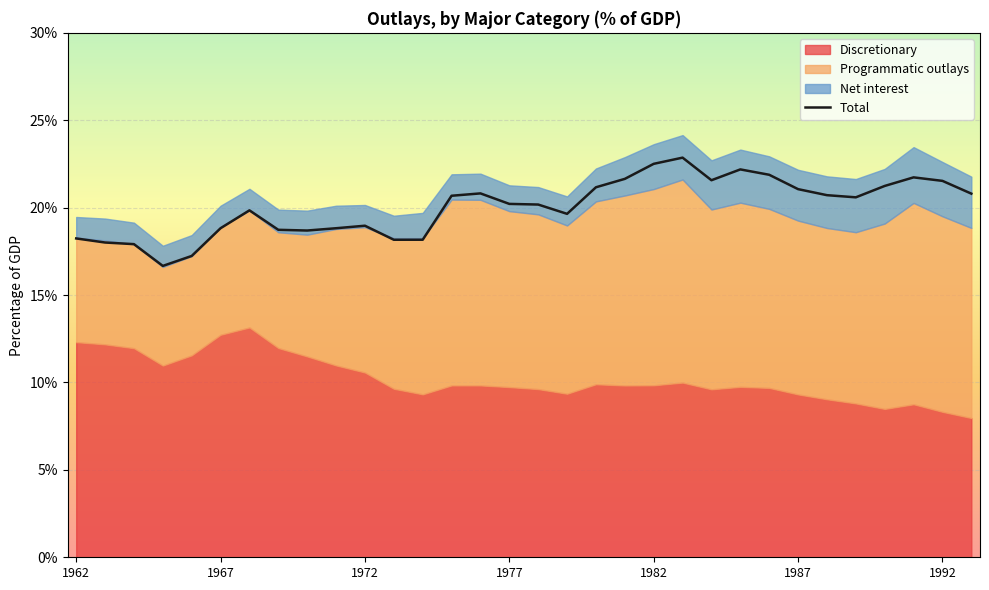

What is the smallest value displayed?

16.7